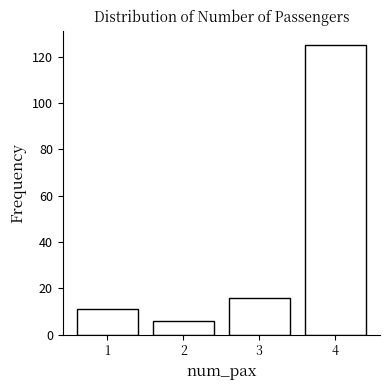

Reading right to left, extract all data points from this chart.

4=125	3=16	2=6	1=11